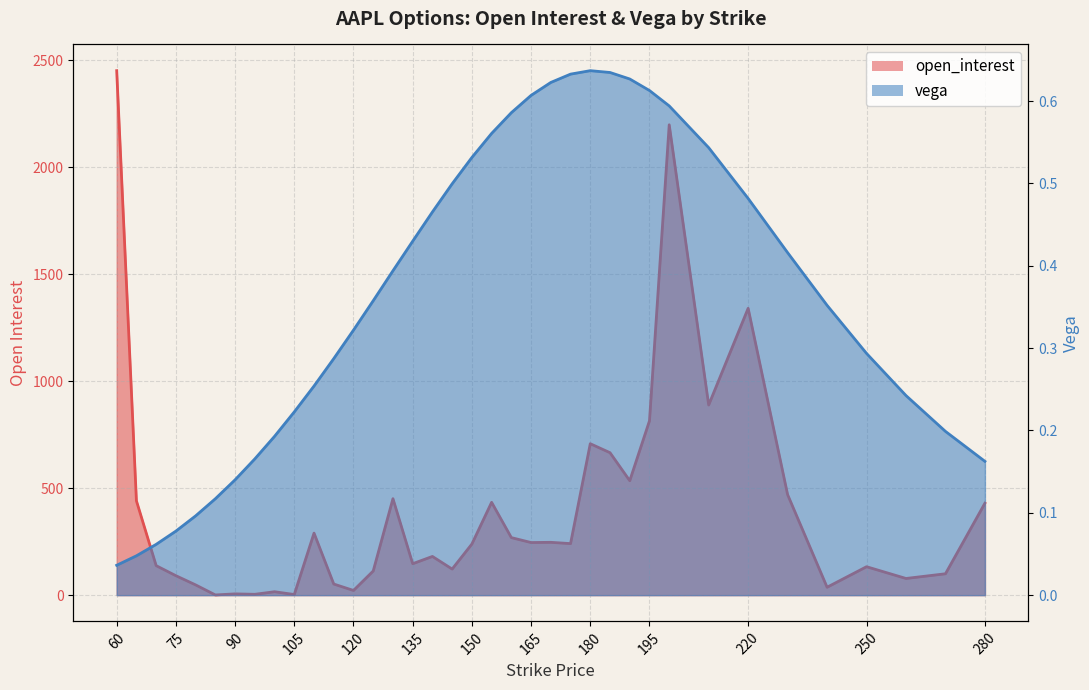

Which series has the largest range (max minus min)?

open_interest